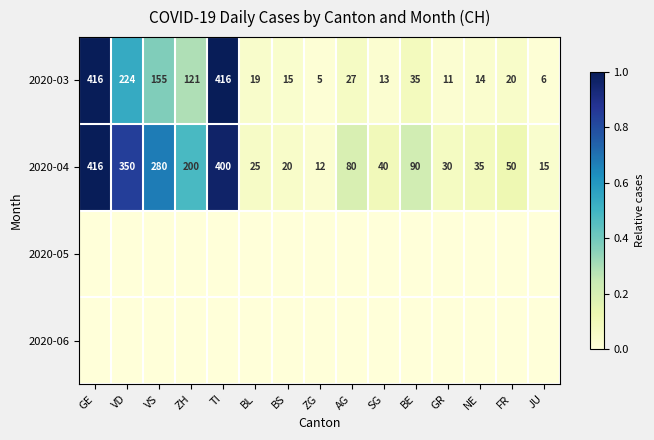

List the labels in order of 2020-04 value, smallest first.

ZG, JU, BS, BL, GR, NE, SG, FR, AG, BE, ZH, VS, VD, TI, GE